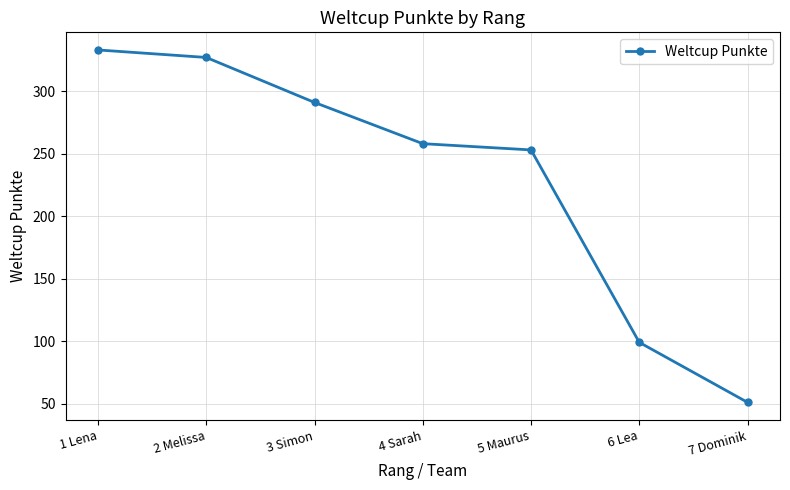

Where is the data nearest to the value 192?

5 Maurus